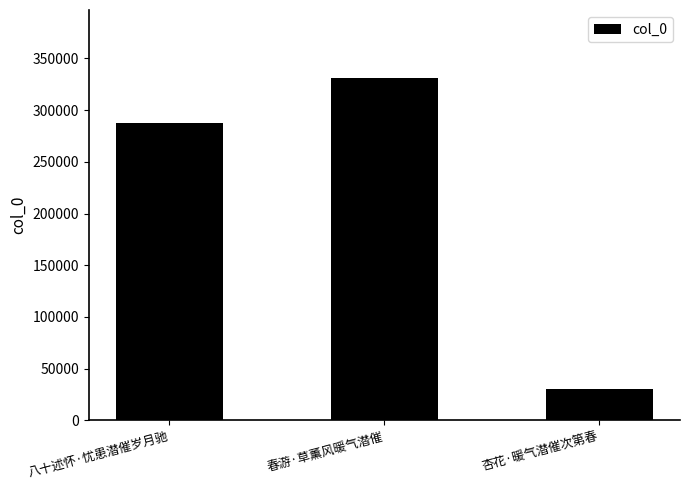

What position from the right is 八十述怀·忧患潜催岁月驰?

3